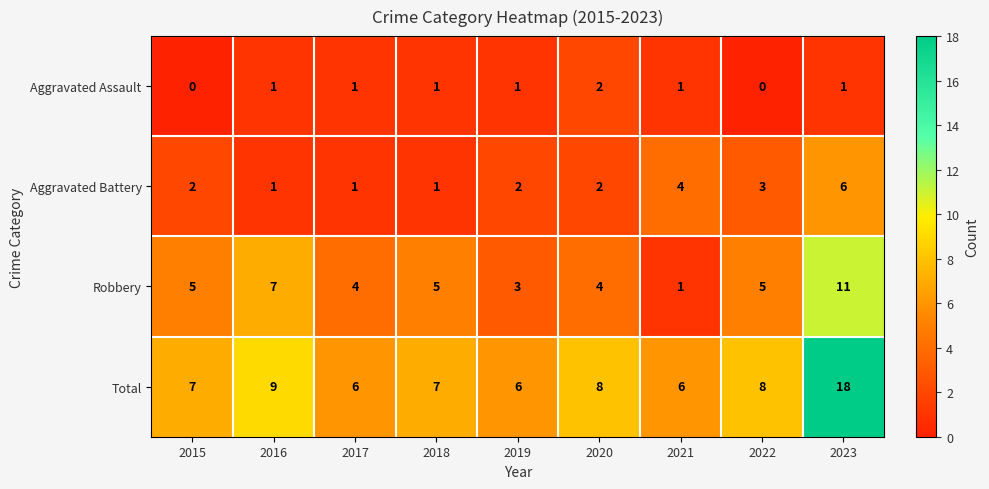

At which category is the sum across all series the highest?

2023